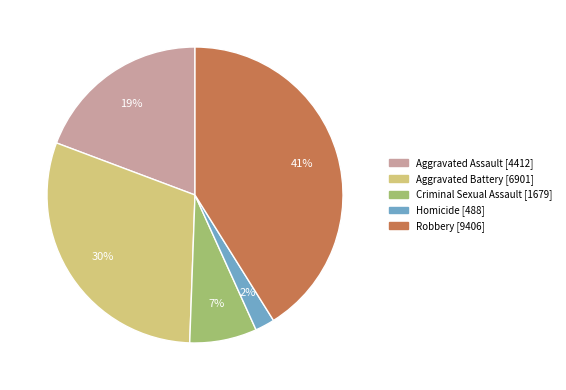

Between Homicide and Aggravated Assault, which is larger?

Aggravated Assault